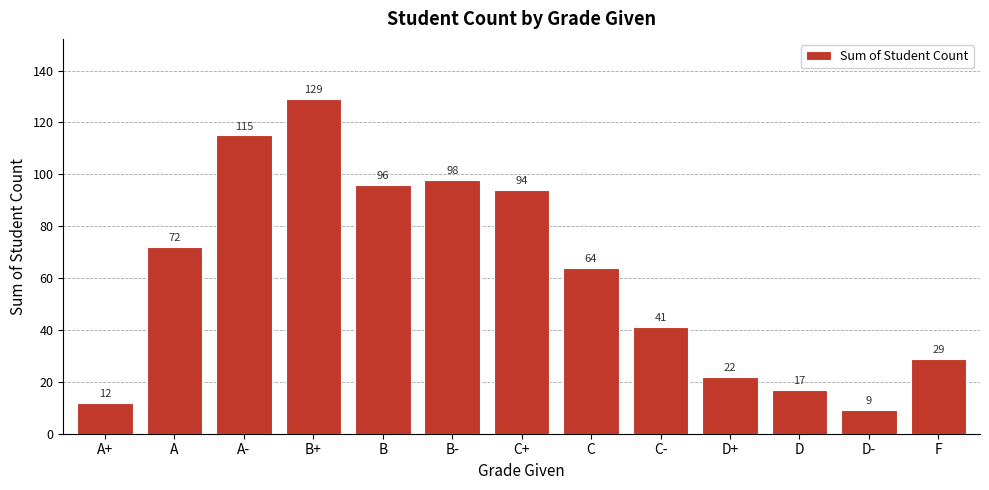

At which category does the chart reach its peak across all series?

B+